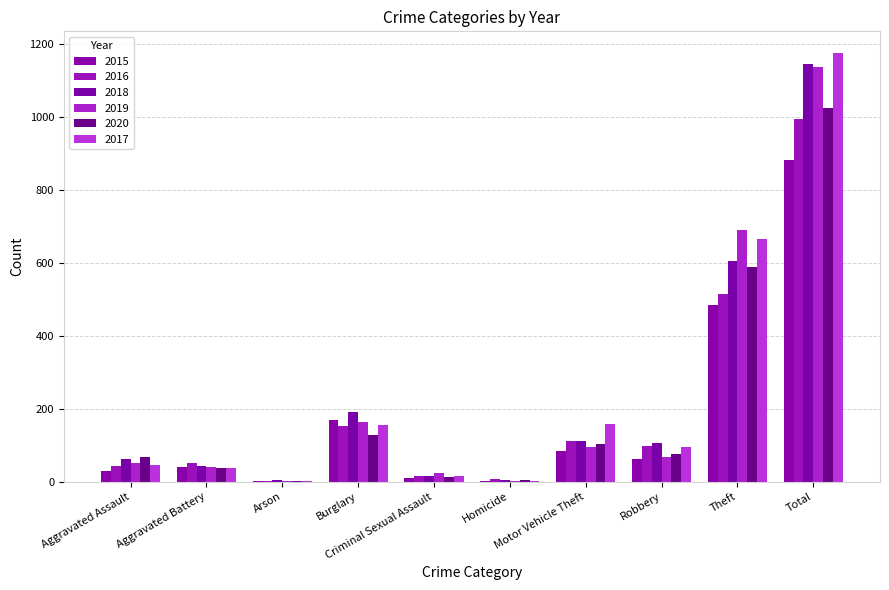

Count the number of data series in this chart.

6